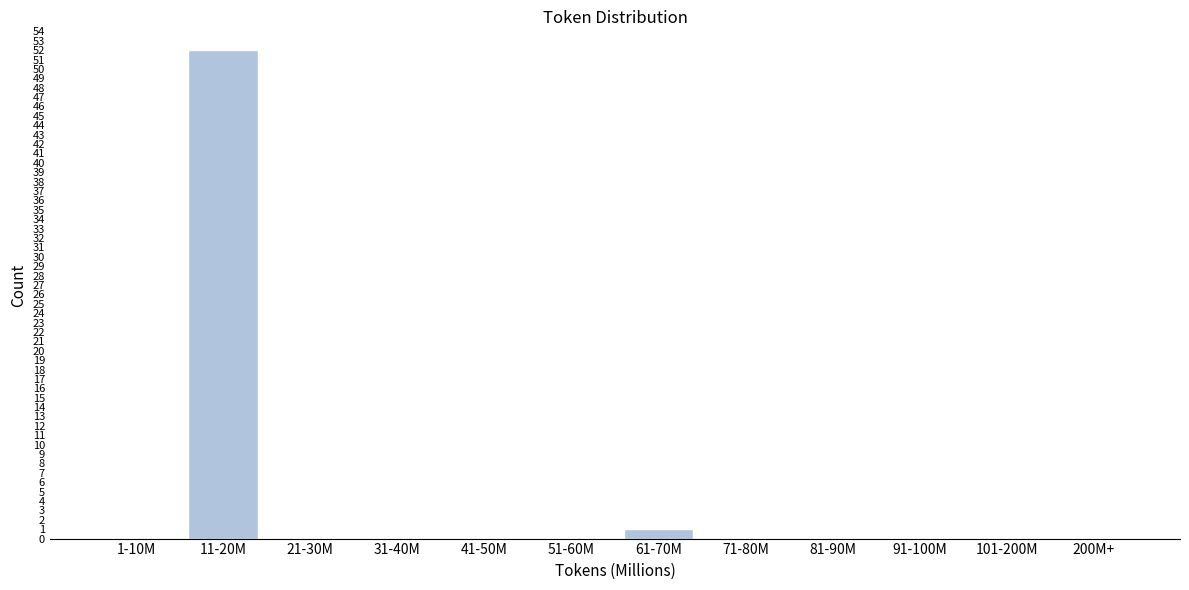

Reading right to left, transcribe all the data shown in this chart.

200M+=0	101-200M=0	91-100M=0	81-90M=0	71-80M=0	61-70M=1	51-60M=0	41-50M=0	31-40M=0	21-30M=0	11-20M=52	1-10M=0